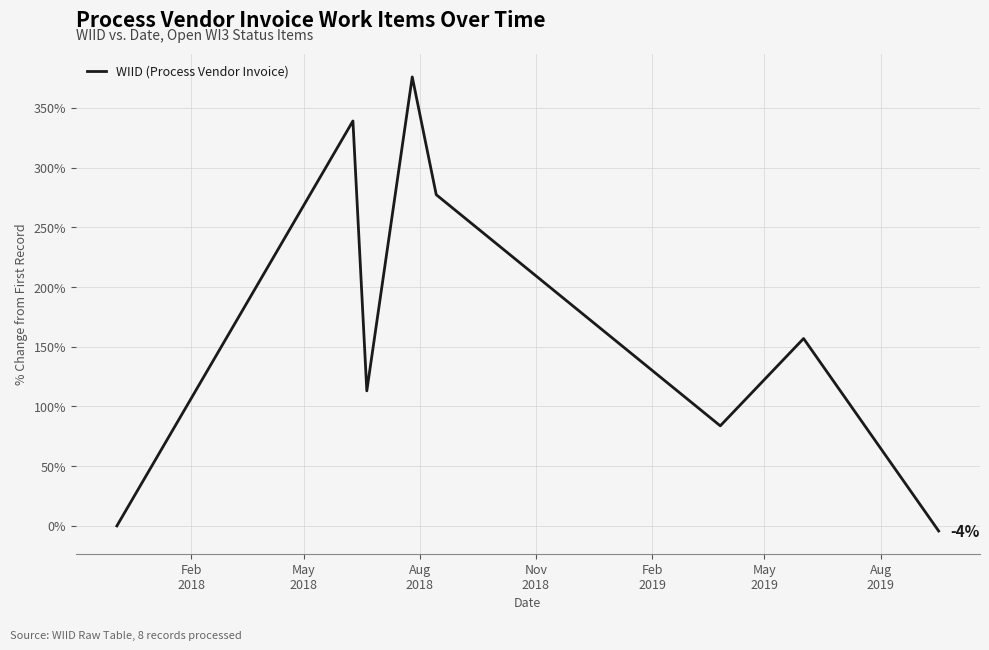

What is the maximum value shown in the chart?

375.9